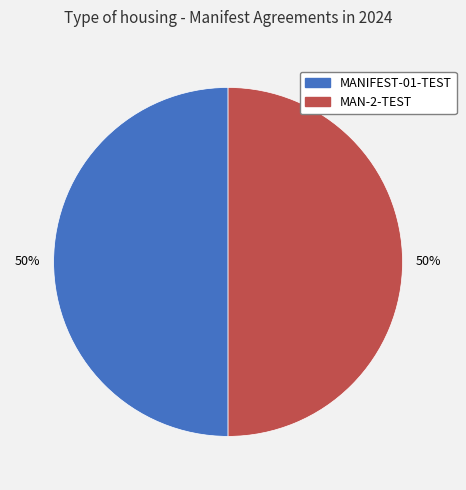

To the nearest percent, what is the average slice percentage?

50%